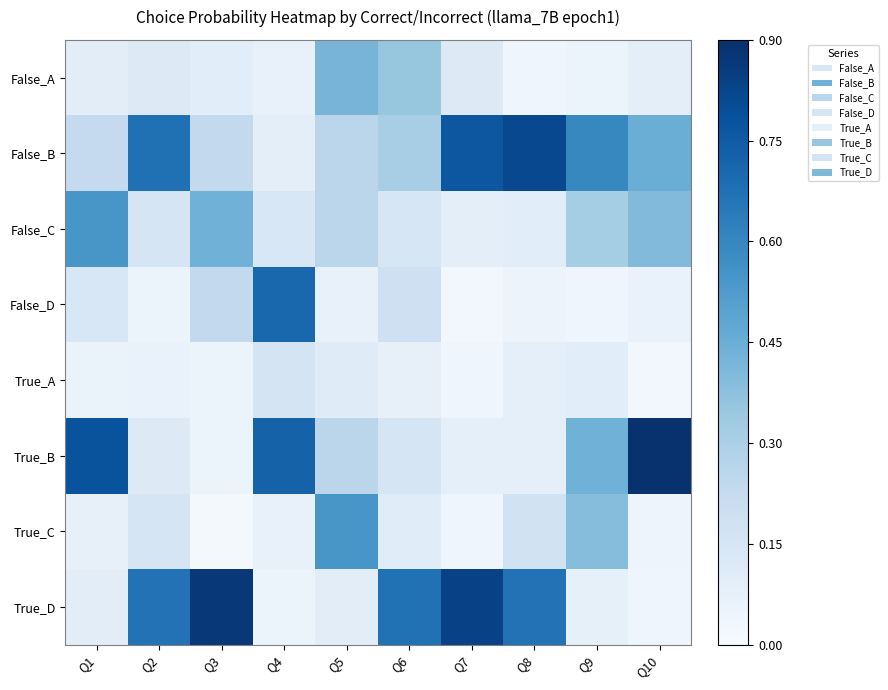

Reading right to left, what are all the values shown in this chart?

False_A: Q10=0.1	Q9=0.0	Q8=0.0	Q7=0.1	Q6=0.4	Q5=0.4	Q4=0.1	Q3=0.1	Q2=0.1	Q1=0.1
False_B: Q10=0.5	Q9=0.6	Q8=0.8	Q7=0.8	Q6=0.3	Q5=0.3	Q4=0.1	Q3=0.2	Q2=0.7	Q1=0.2
False_C: Q10=0.4	Q9=0.3	Q8=0.1	Q7=0.1	Q6=0.1	Q5=0.3	Q4=0.1	Q3=0.4	Q2=0.2	Q1=0.5
False_D: Q10=0.1	Q9=0.0	Q8=0.1	Q7=0.0	Q6=0.2	Q5=0.1	Q4=0.7	Q3=0.2	Q2=0.1	Q1=0.1
True_A: Q10=0.0	Q9=0.1	Q8=0.1	Q7=0.0	Q6=0.1	Q5=0.1	Q4=0.2	Q3=0.1	Q2=0.1	Q1=0.1
True_B: Q10=0.9	Q9=0.4	Q8=0.1	Q7=0.1	Q6=0.2	Q5=0.3	Q4=0.7	Q3=0.1	Q2=0.1	Q1=0.8
True_C: Q10=0.0	Q9=0.4	Q8=0.2	Q7=0.0	Q6=0.1	Q5=0.5	Q4=0.1	Q3=0.0	Q2=0.1	Q1=0.1
True_D: Q10=0.0	Q9=0.1	Q8=0.7	Q7=0.8	Q6=0.7	Q5=0.1	Q4=0.0	Q3=0.9	Q2=0.7	Q1=0.1